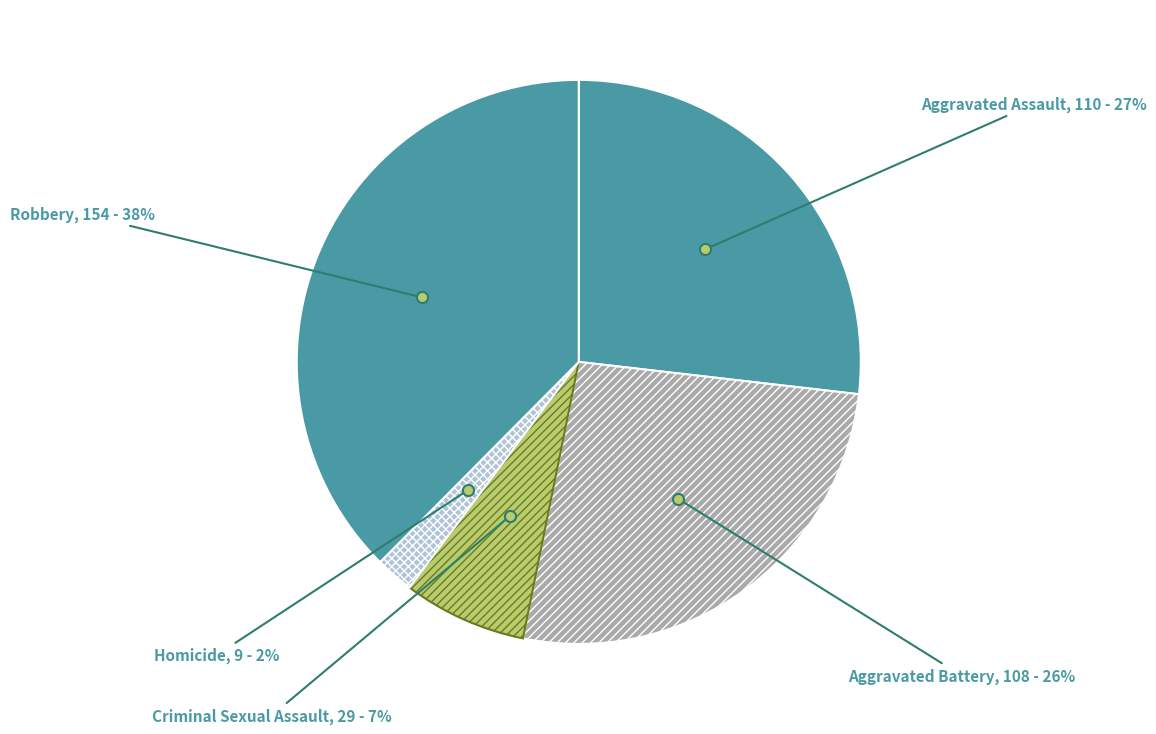

How many slices are in this pie chart?

5